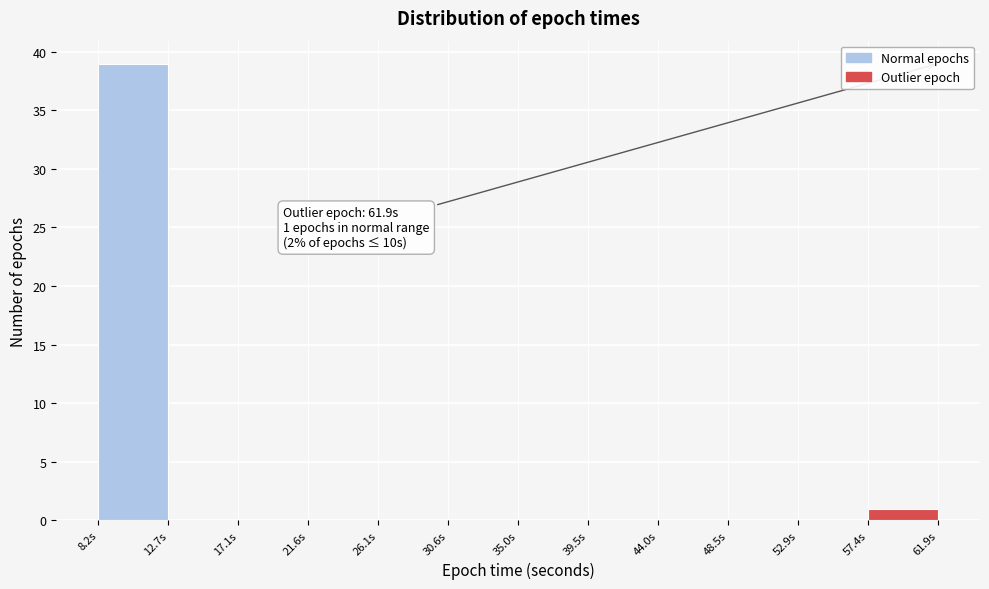

Over which range of the x-axis is the bar tallest?

8.0 to 12.5